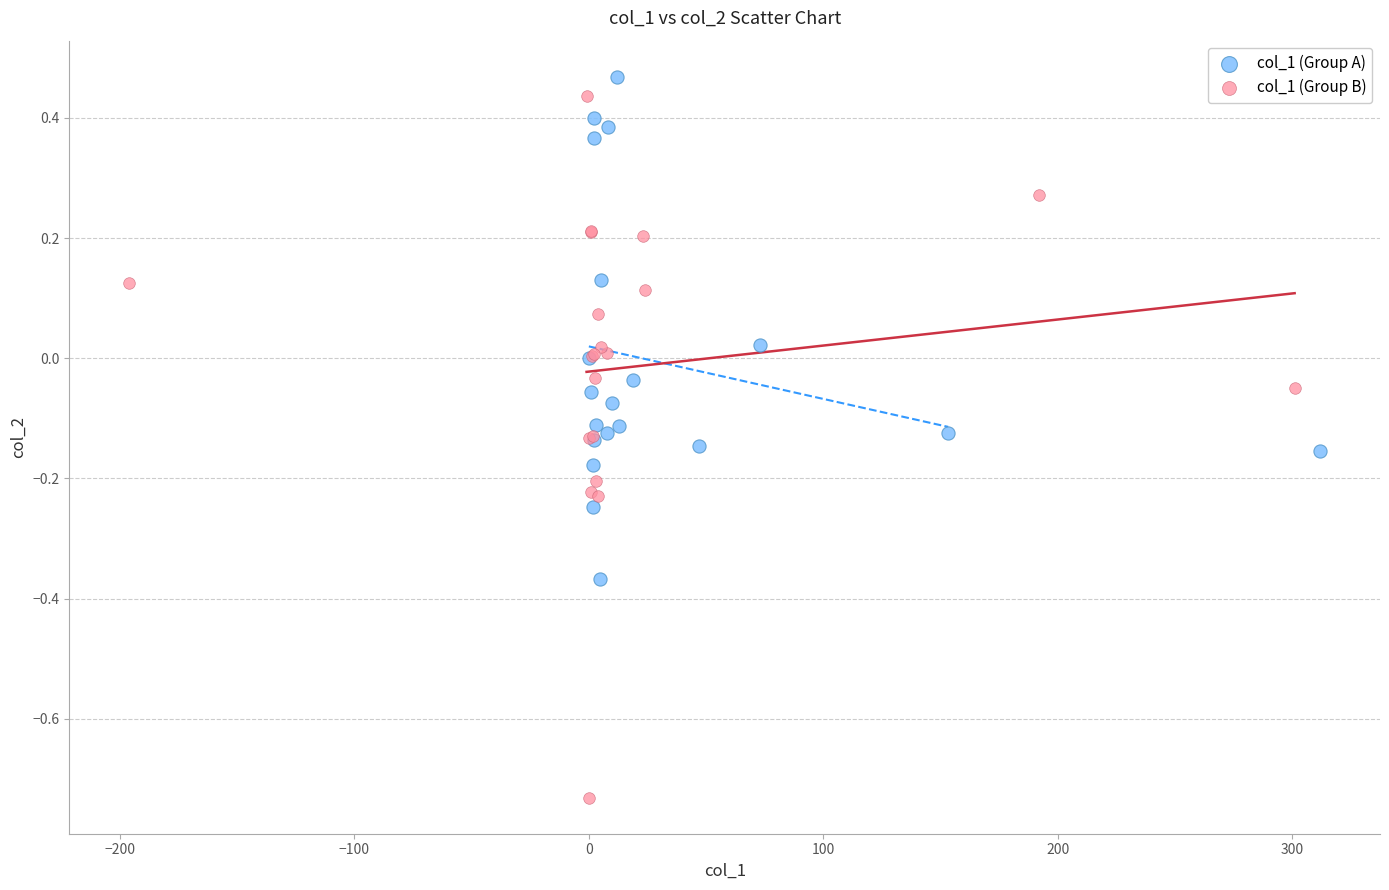

Which series has the largest Y range (max minus min)?

col_1 (Group B)